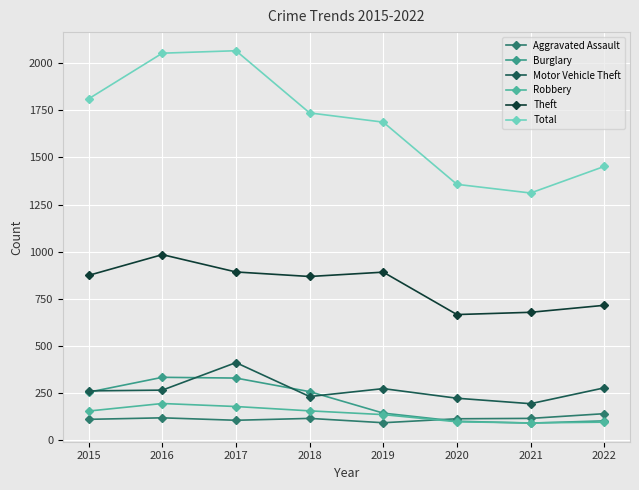

What are all the series names shown in the legend?

Aggravated Assault, Burglary, Motor Vehicle Theft, Robbery, Theft, Total